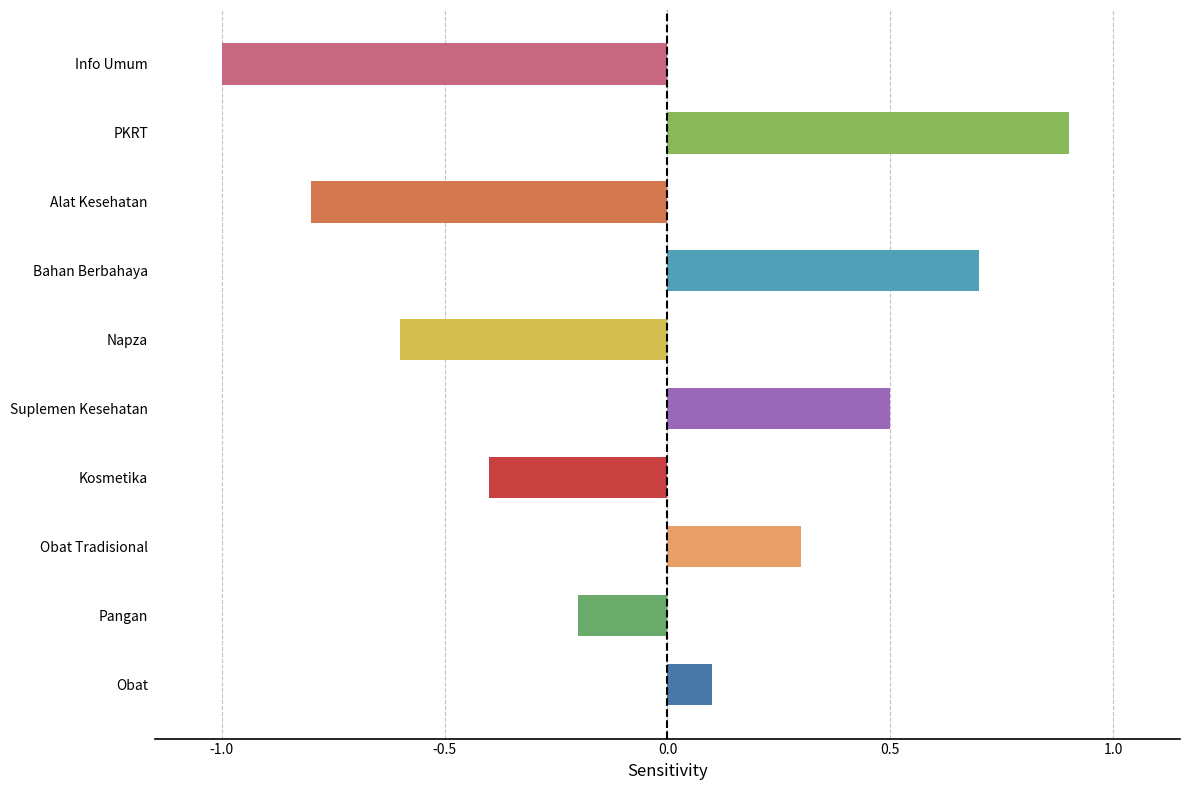

Where is the data nearest to the value 0?

Obat